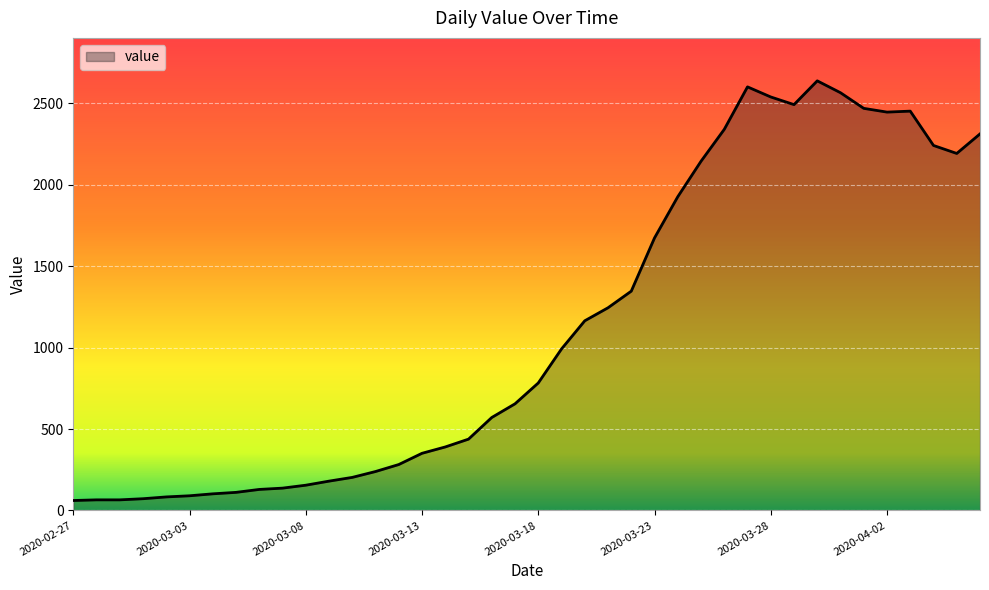

What is the greatest value displayed?

2639